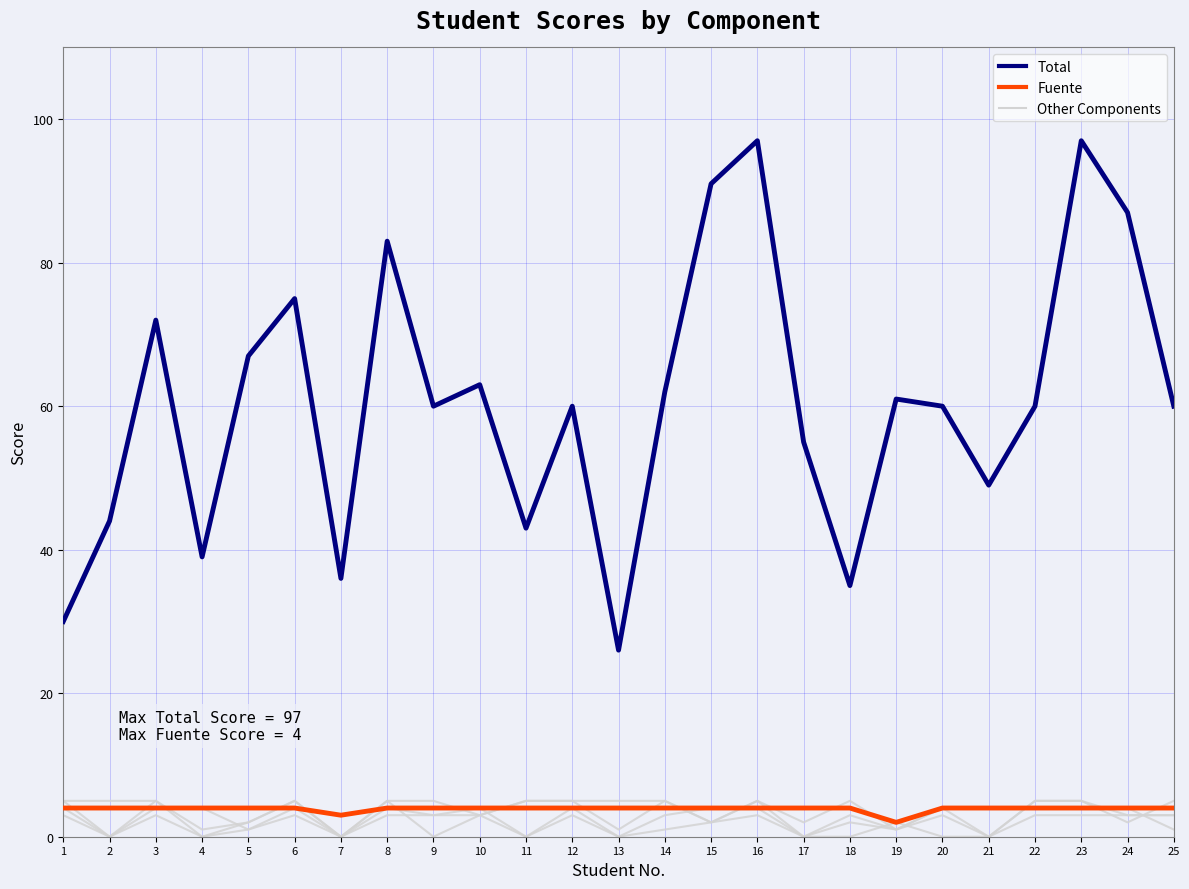

Does the chart display data point markers on the line(s)?

No